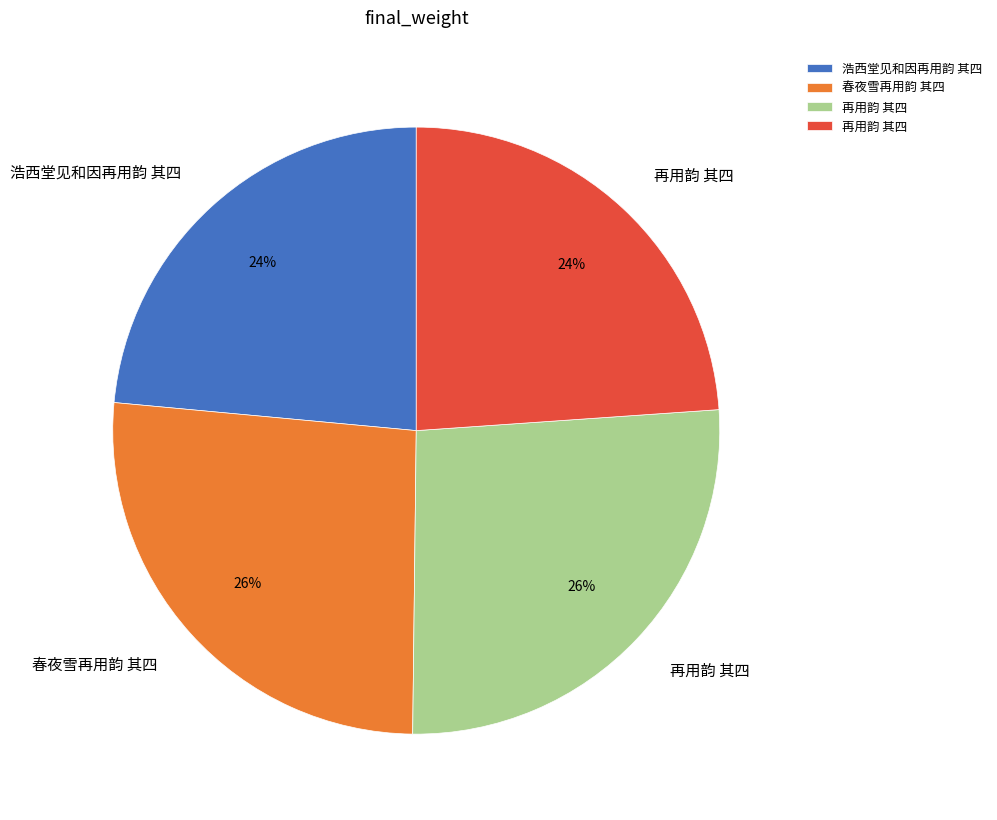

Count the number of slices in the pie.

4